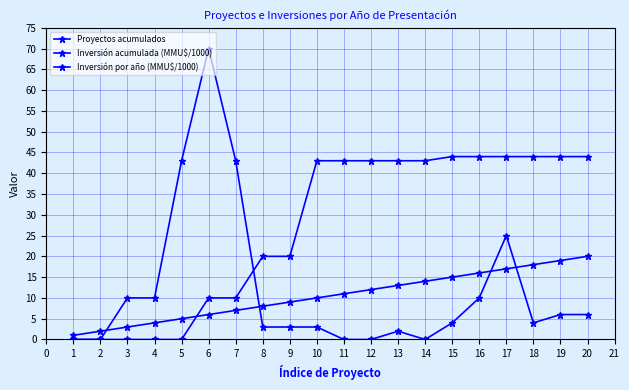

How many categories are shown in the chart?

20